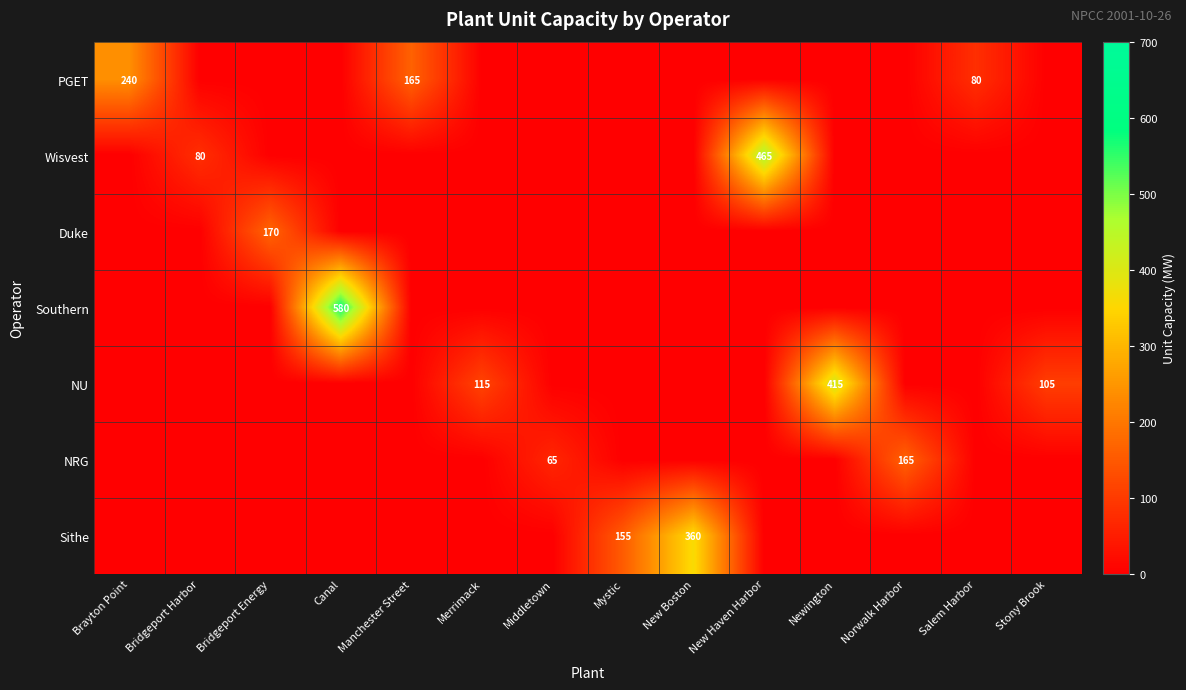

The Southern series shows 0 at Stony Brook. True or false?

True